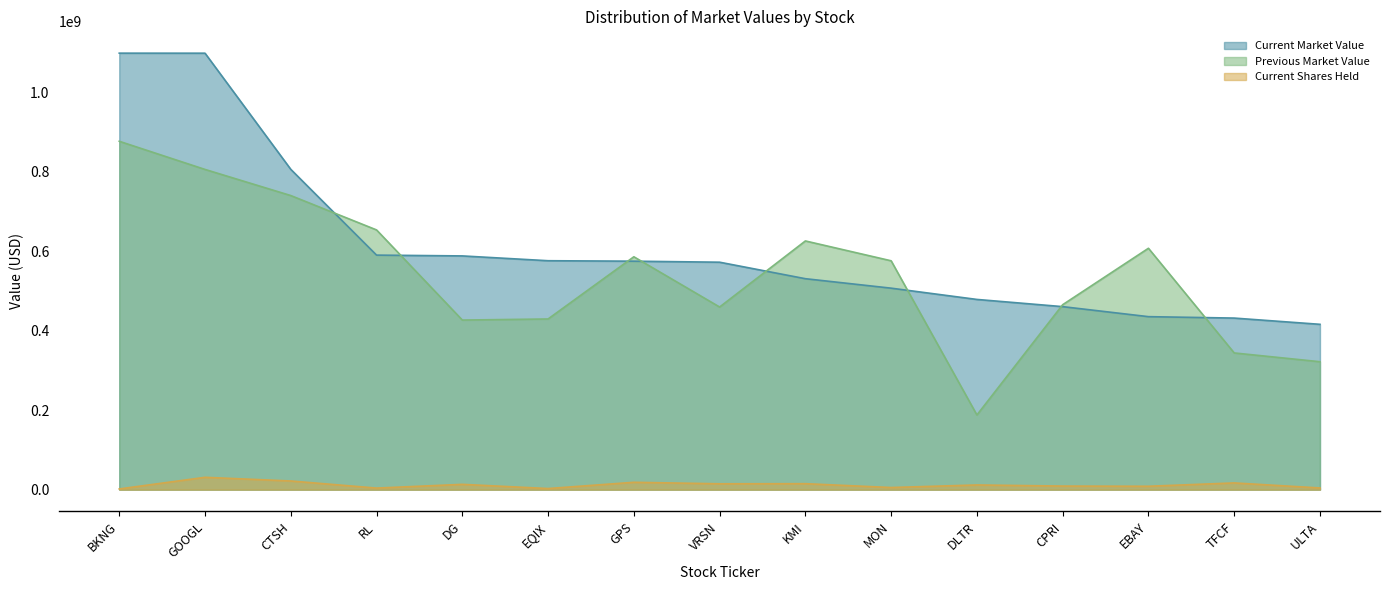

What is the difference between the highest and lowest values at EBAY?

599023361